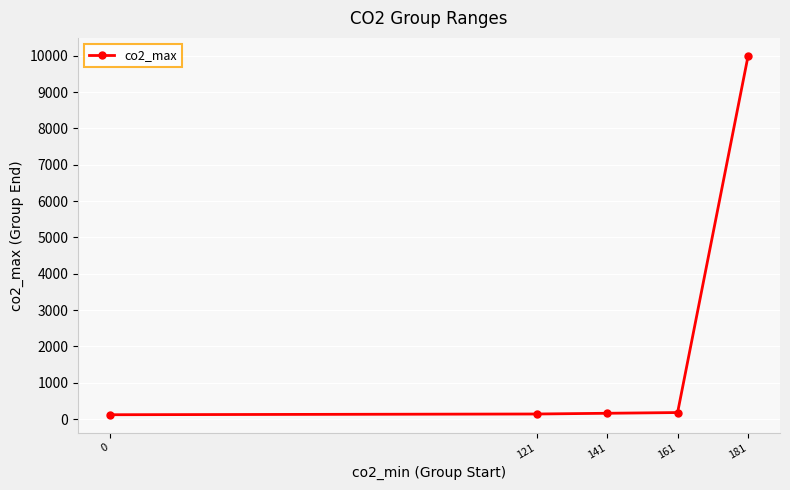

Read the value at 141.

160